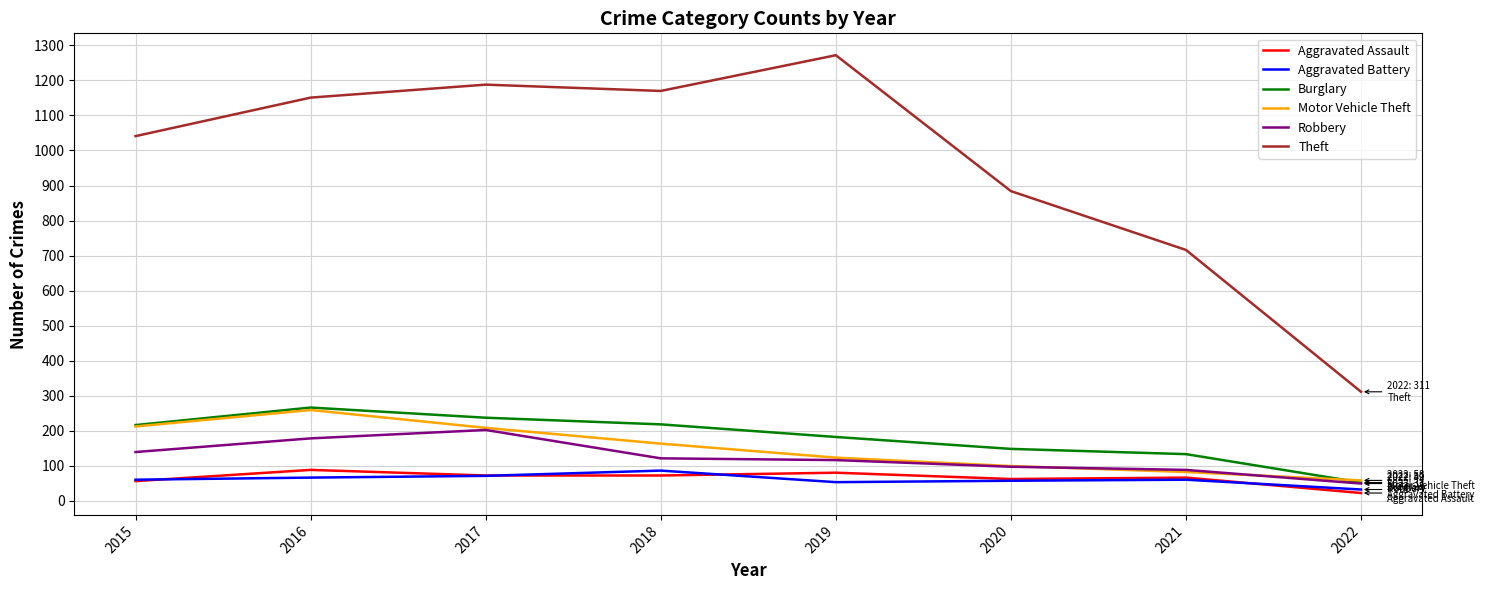

Which series has the largest range (max minus min)?

Theft